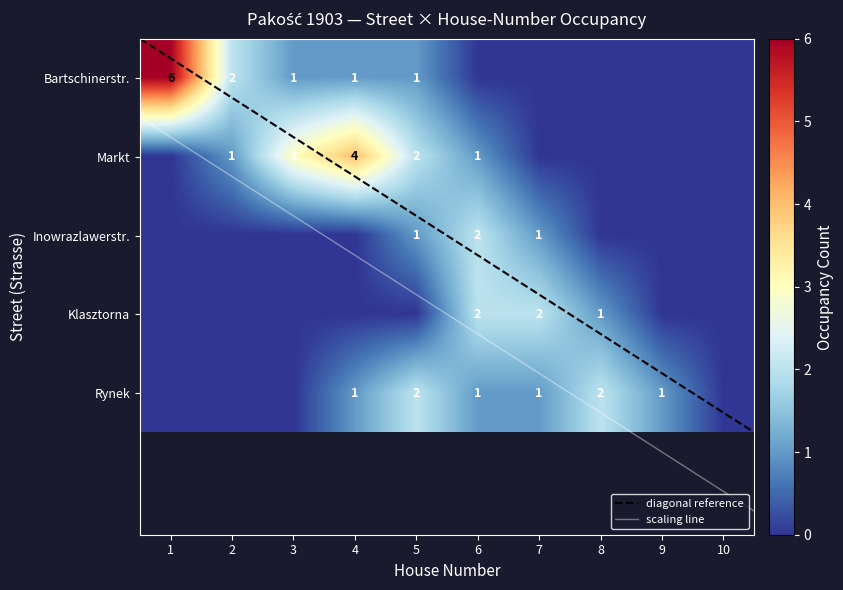

Count the number of categories in the chart.

10